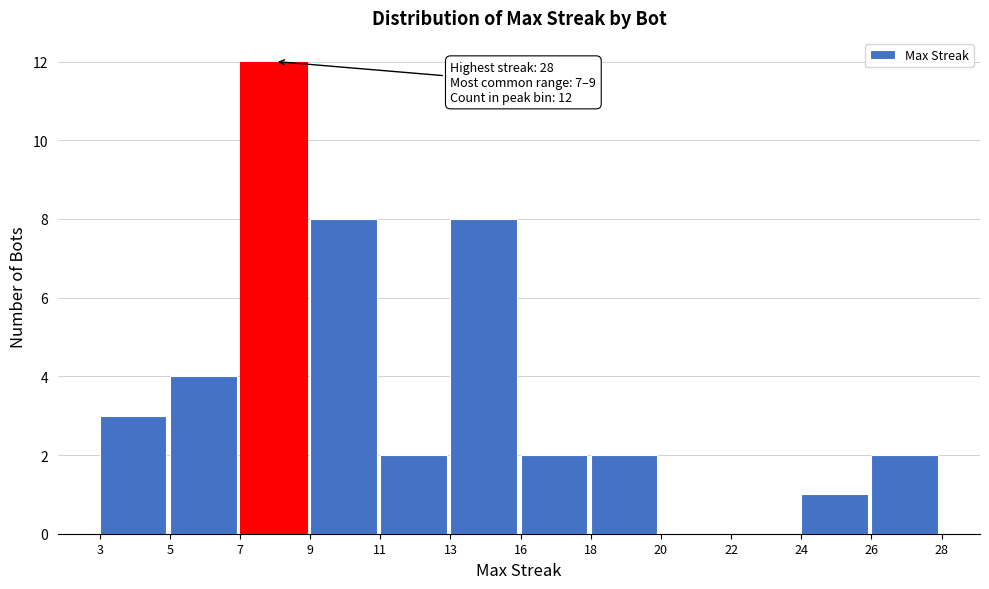

Reading left to right, what are all the values shown in this chart?

3=3	5=4	7=12	9=8	11=2	13=8	16=2	18=2	20=0	22=0	24=1	26=2